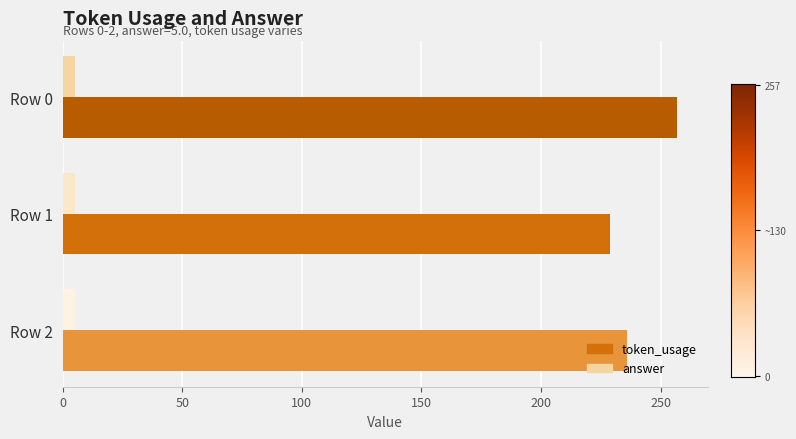

Rank the series at Row 2 from lowest to highest value.

answer, token_usage